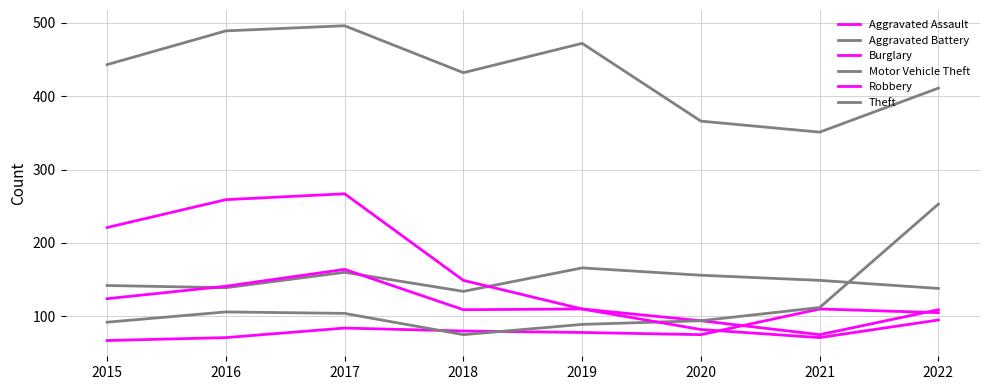

What is the total value across all series at 2021?

868